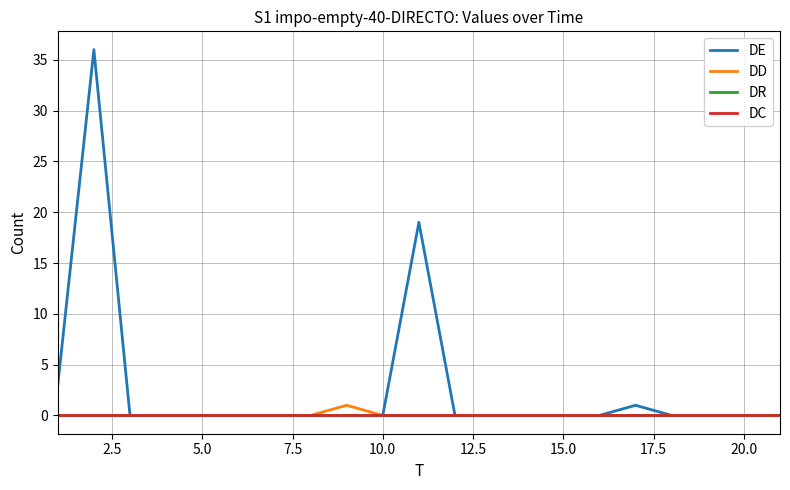

Which series has the widest spread of values?

DE